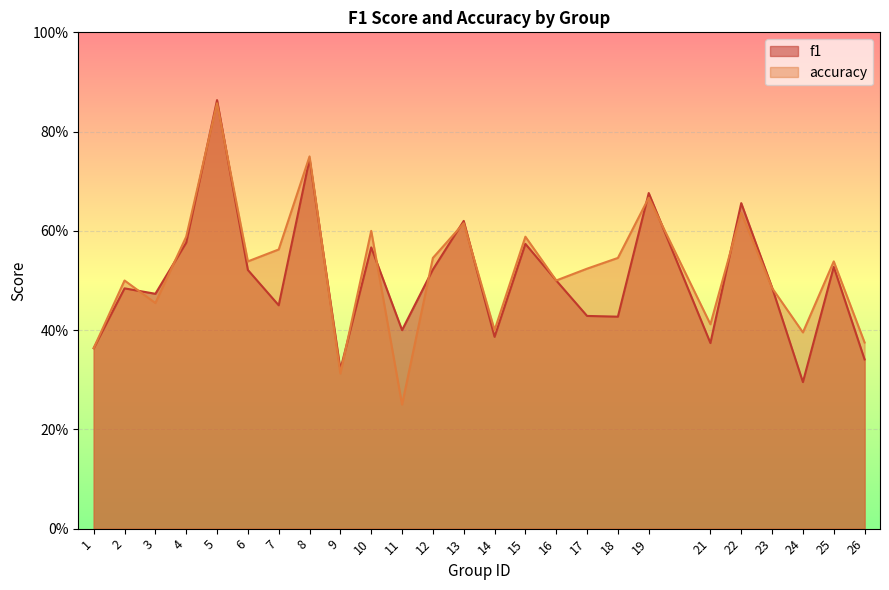

What is the value of the accuracy point at the 12th from the left?

0.5